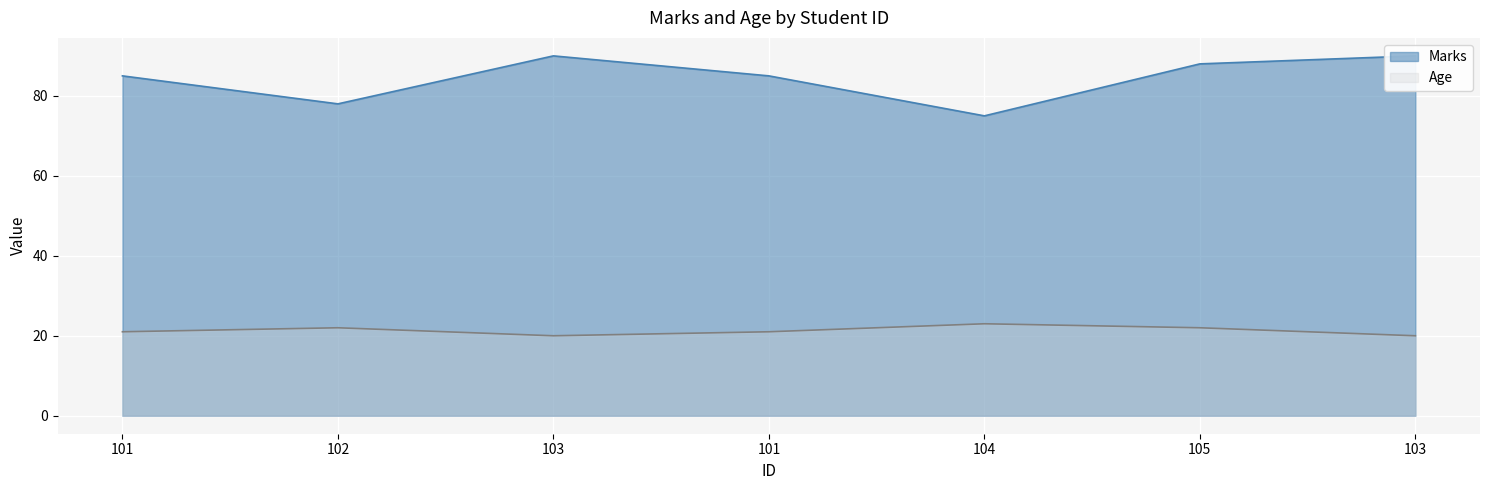

What is the lowest value of the Marks series?

75